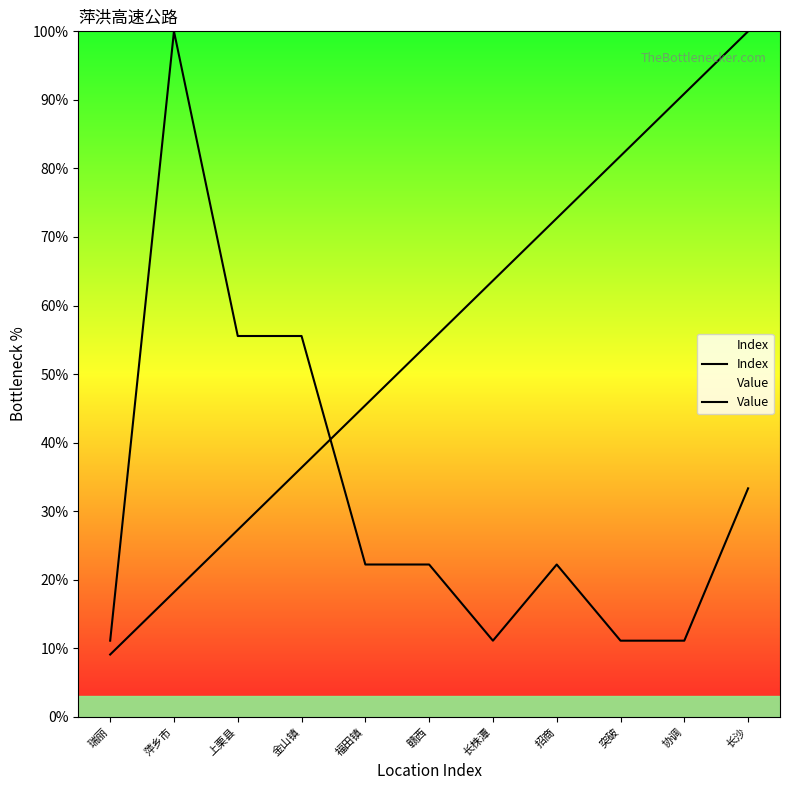

The Index series shows 90.9 at 协调. True or false?

True